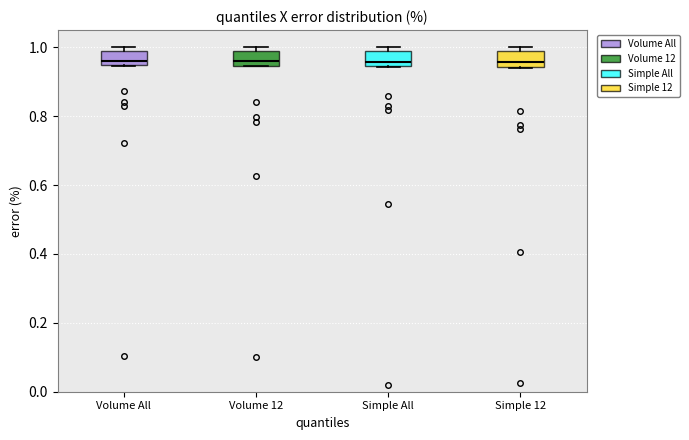

Reading left to right, read every box against the y-axis: the position of its median line, the range the box covers, and the ends of its whiskers. The values are not printed on the chart, so give them approximately, as read against the axis.

Volume All: median 0.96, box 0.94 to 0.98, whiskers 0.94 to 1.00
Volume 12: median 0.96, box 0.94 to 0.98, whiskers 0.94 to 1.00
Simple All: median 0.96, box 0.94 to 0.98, whiskers 0.94 to 1.00
Simple 12: median 0.96, box 0.94 to 0.98, whiskers 0.94 to 1.00